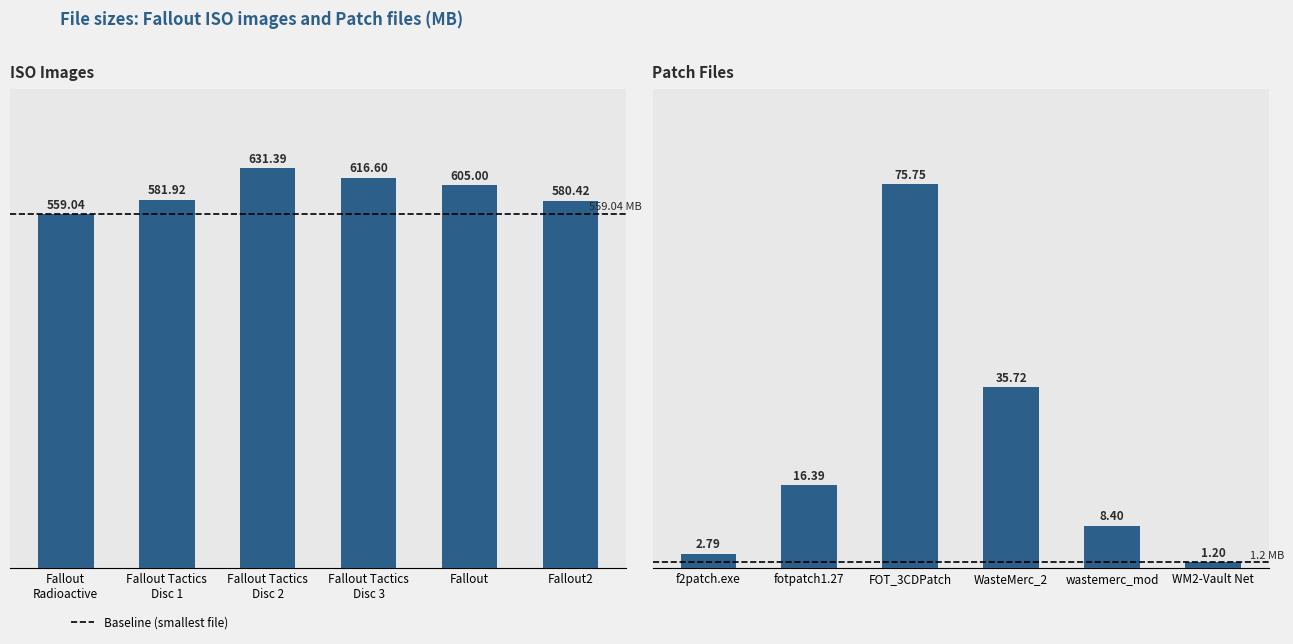

What value does the ISO Files series have at Fallout
Radioactive?

559.0